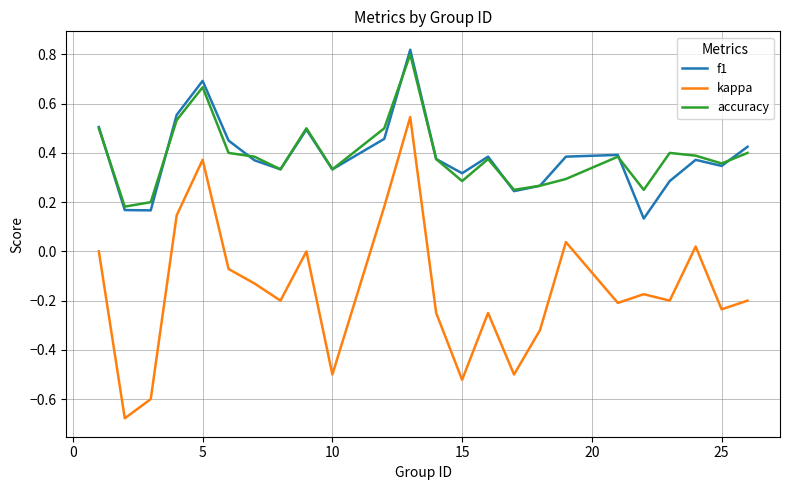

True or false: accuracy and kappa cross at least once.

False